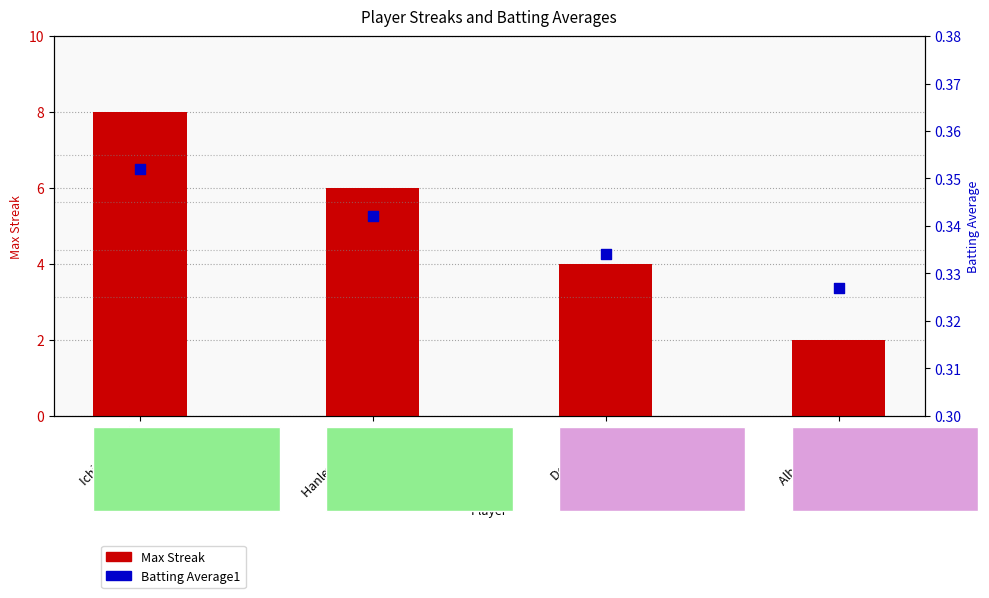

Which series reaches the maximum Y coordinate?

Max Streak